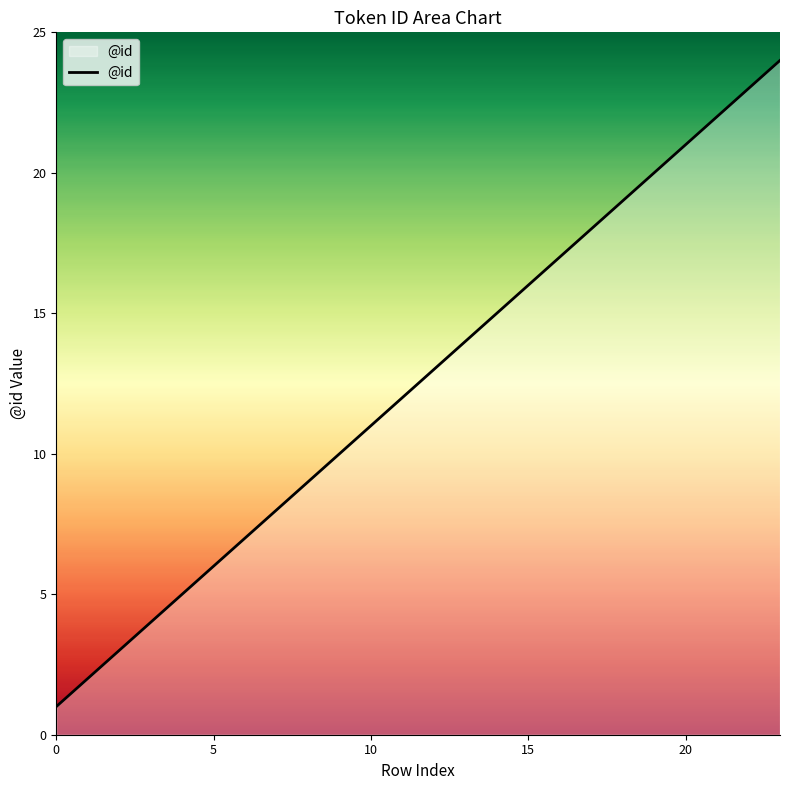

Reading left to right, what are all the values shown in this chart?

1	2	3	4	5	6	7	8	9	10	11	12	13	14	15	16	17	18	19	20	21	22	23	24